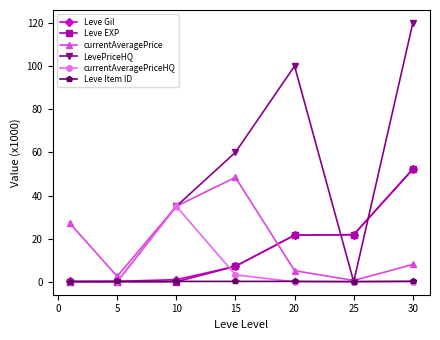

Which series has the largest total across all categories?

LevePriceHQ